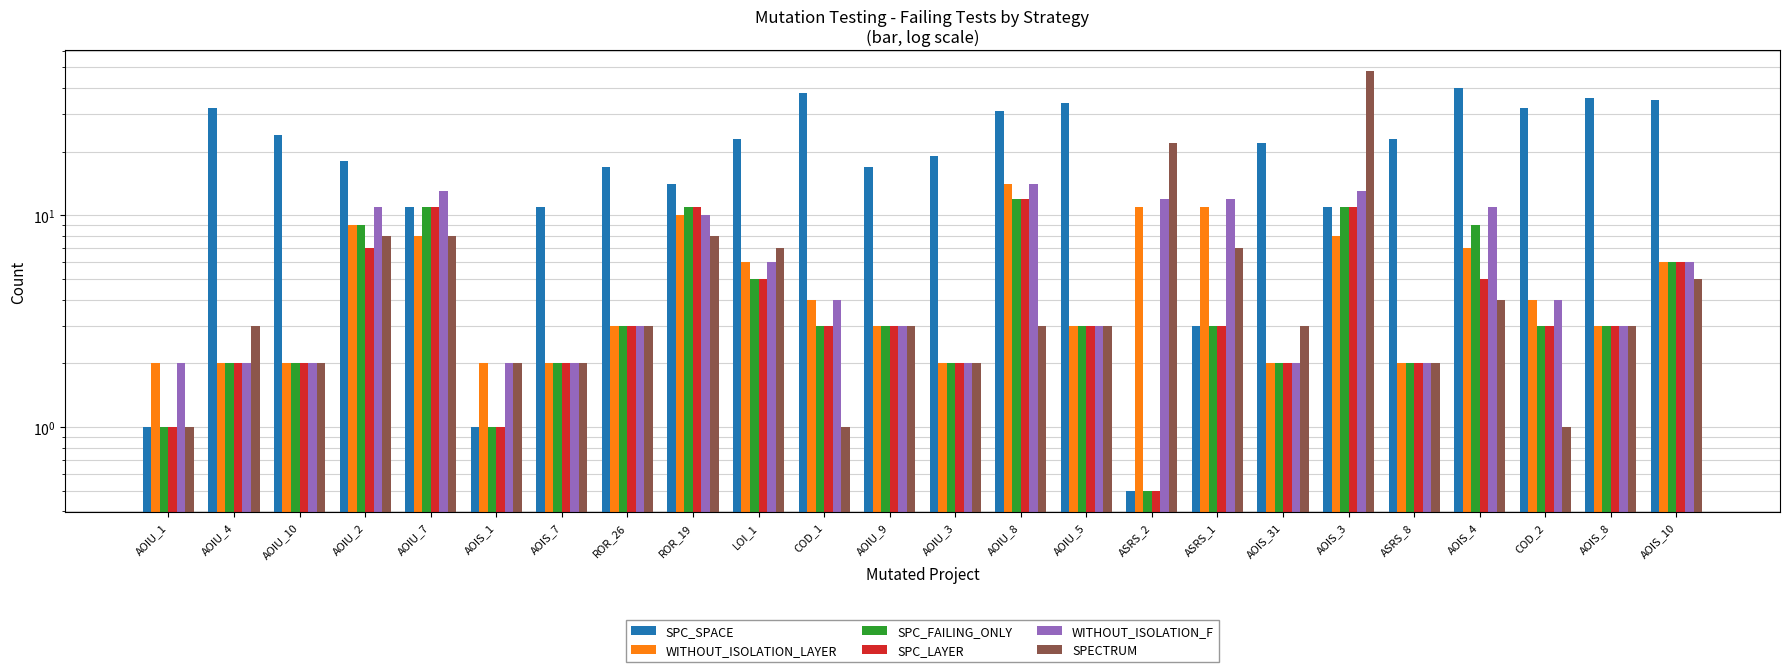

Are the bars horizontal?

No